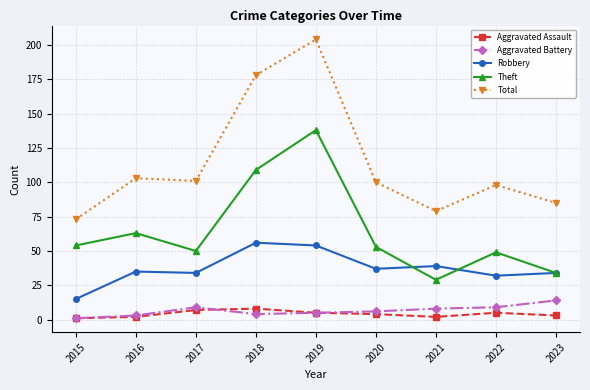

The value of Aggravated Battery at 2022 is 9. True or false?

True